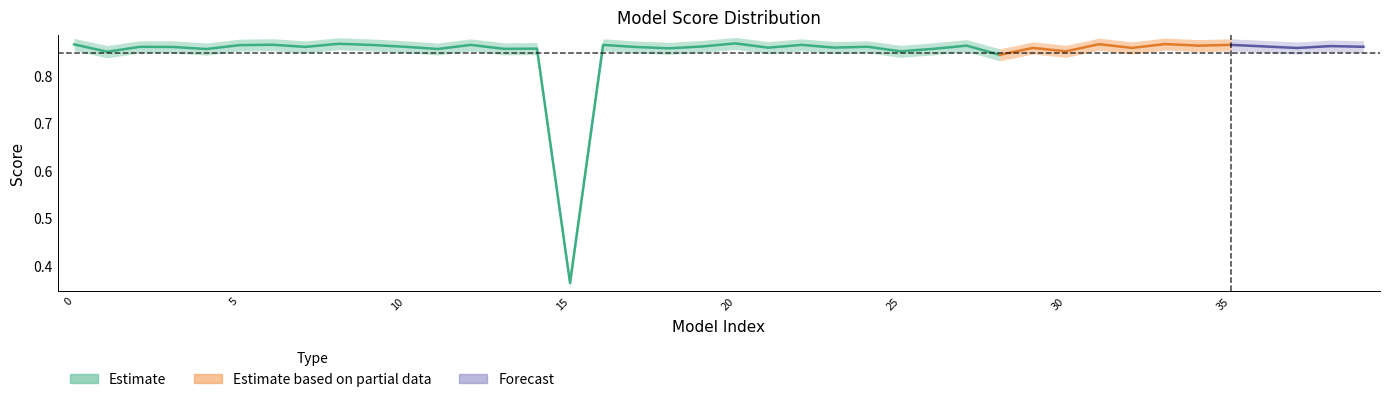

At which label is score_center closest to 0?

15